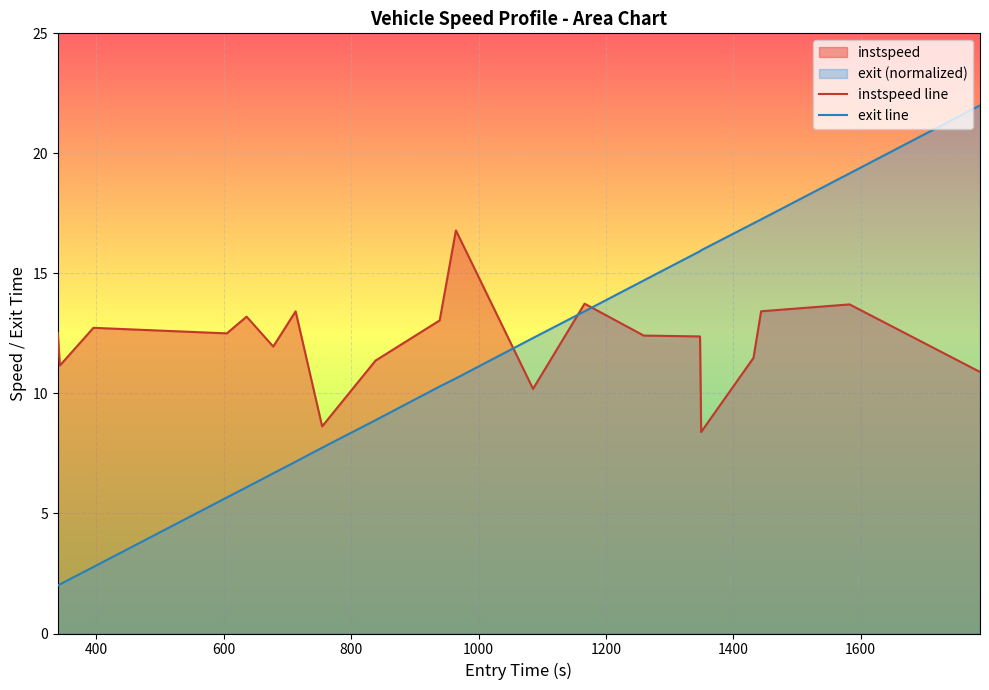

Which series ends up on top after the final intersection of exit line and instspeed line?

exit line